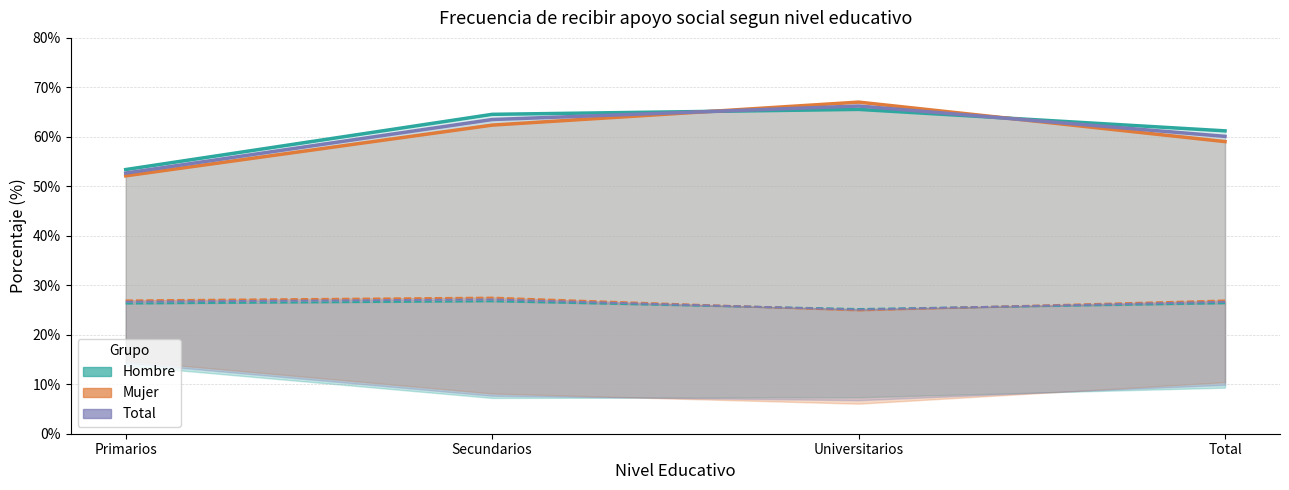

How many data points does each series have?

4